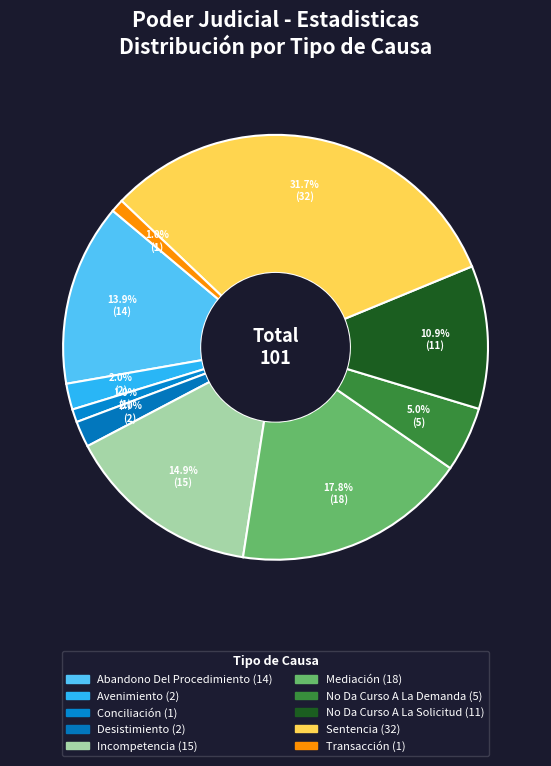

Count the number of slices in the pie.

10